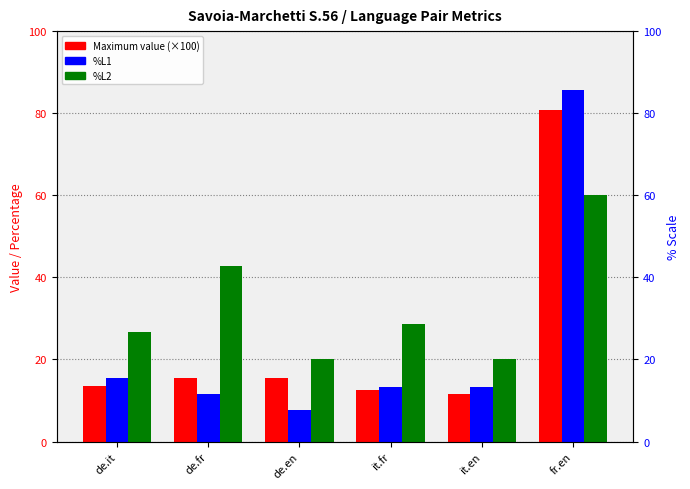

Reading left to right, what are all the values shown in this chart?

Maximum value (×100): 13.6	15.6	15.4	12.5	11.6	80.8
%L1: 15.4	11.5	7.7	13.3	13.3	85.7
%L2: 26.7	42.9	20.0	28.6	20.0	60.0